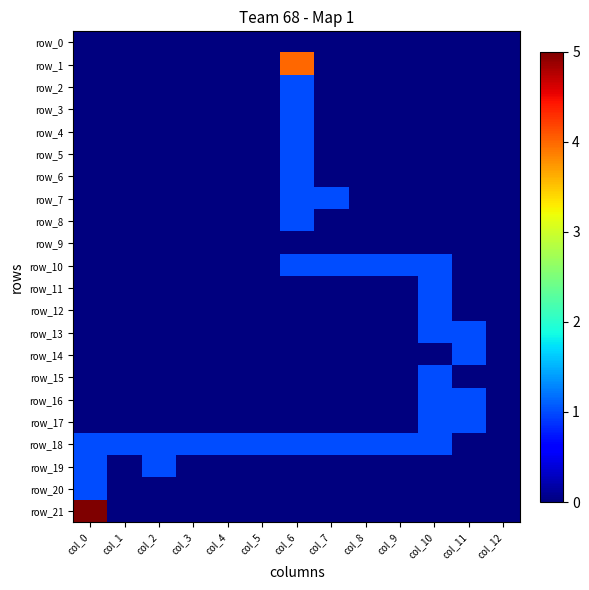

Is it true that row_5 equals 0 at col_8?

True